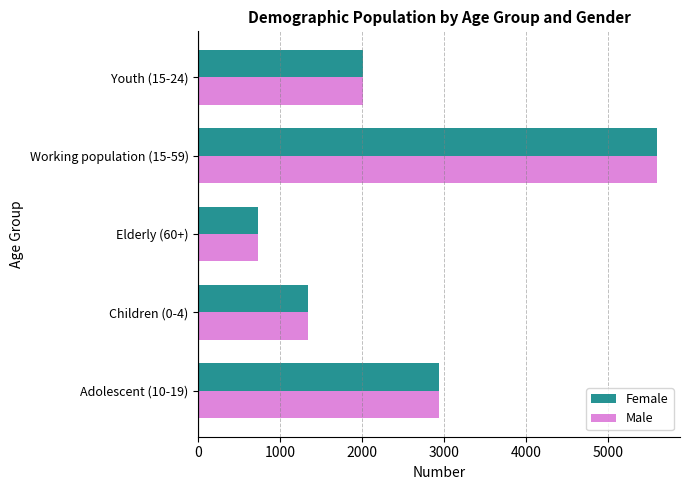

List the labels in order of Female value, smallest first.

Elderly (60+), Children (0-4), Youth (15-24), Adolescent (10-19), Working population (15-59)